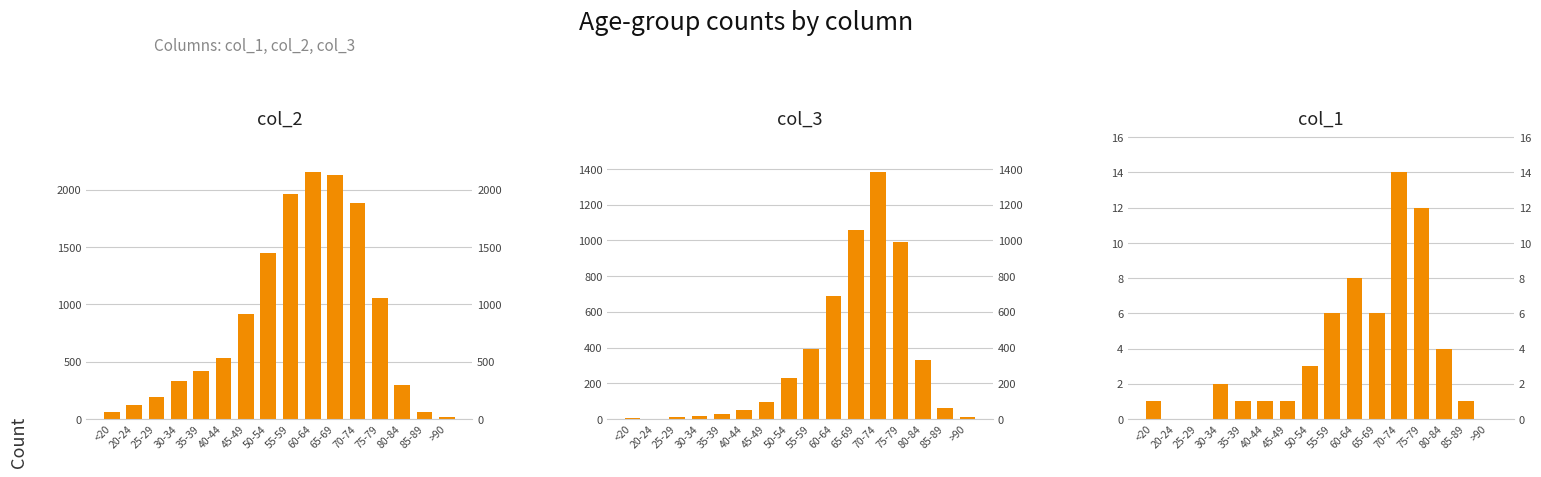

At how many categories does at least one series exceed 12?

16